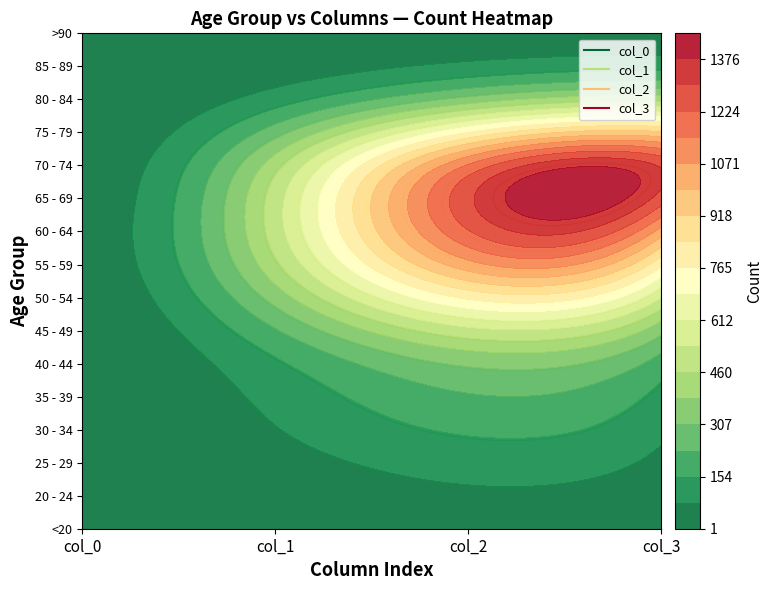

Is the value of 85 - 89 at 30 - 34 greater than the value of 30 - 34 at 20 - 24?

Yes